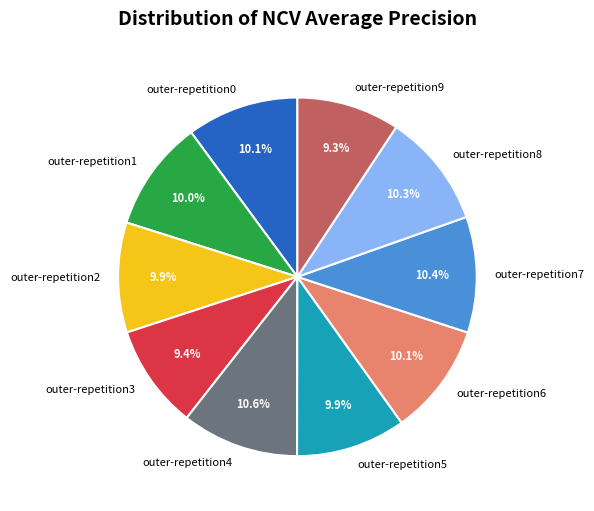

True or false: outer-repetition0 accounts for 1% of the total.

False